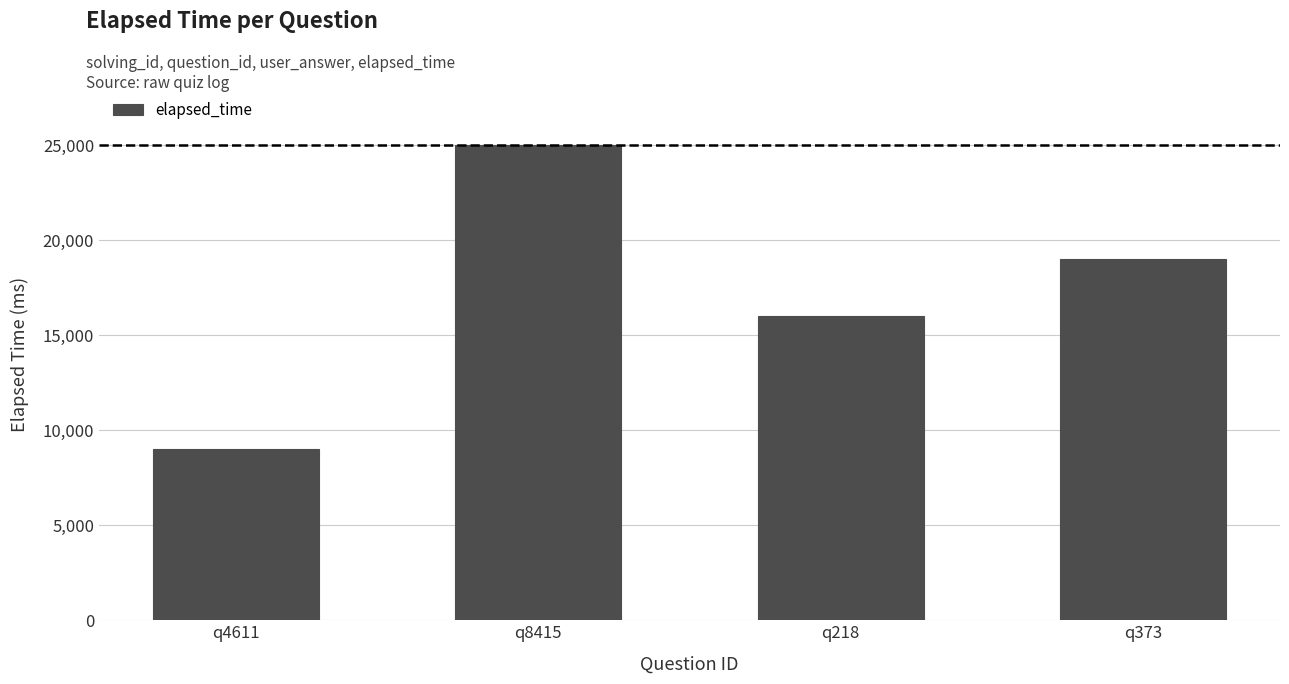

Count the number of categories in the chart.

4